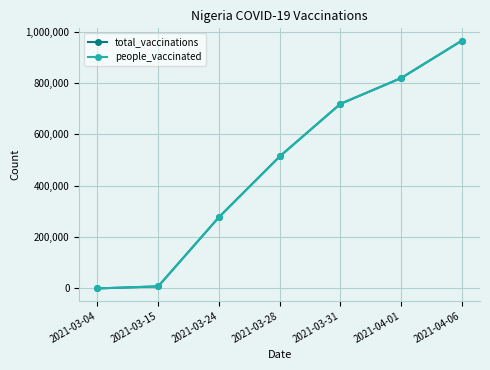

How many data points in total_vaccinations are above 513626?

3